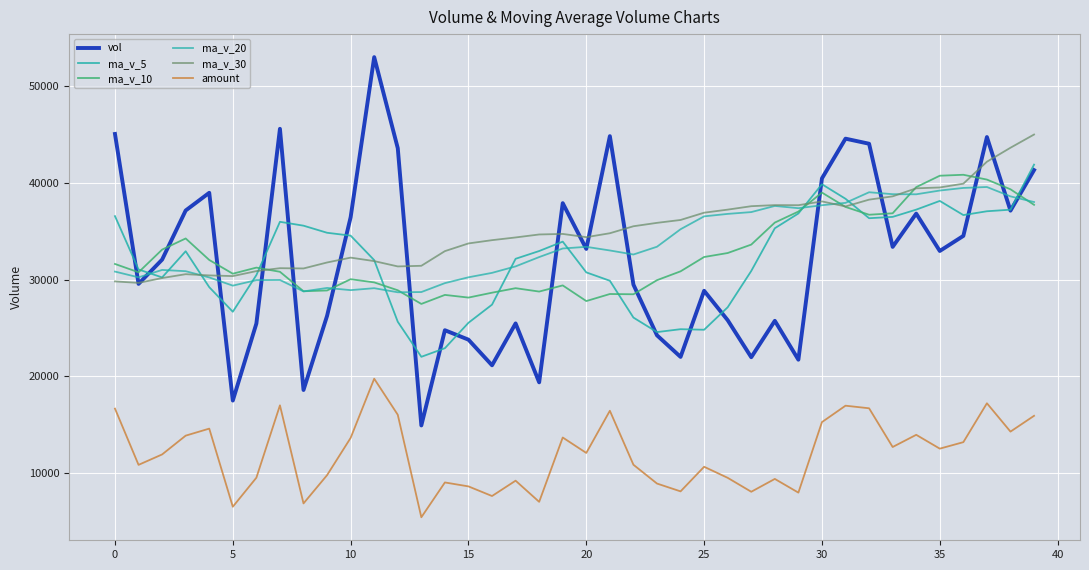

Which series has the largest total across all categories?

ma_v_30